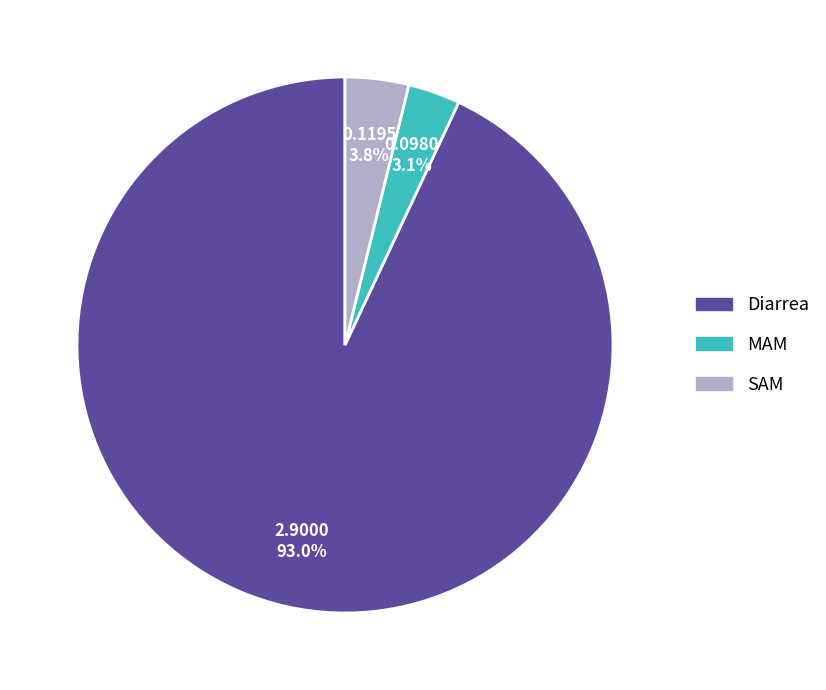

How many segments does this pie chart have?

3